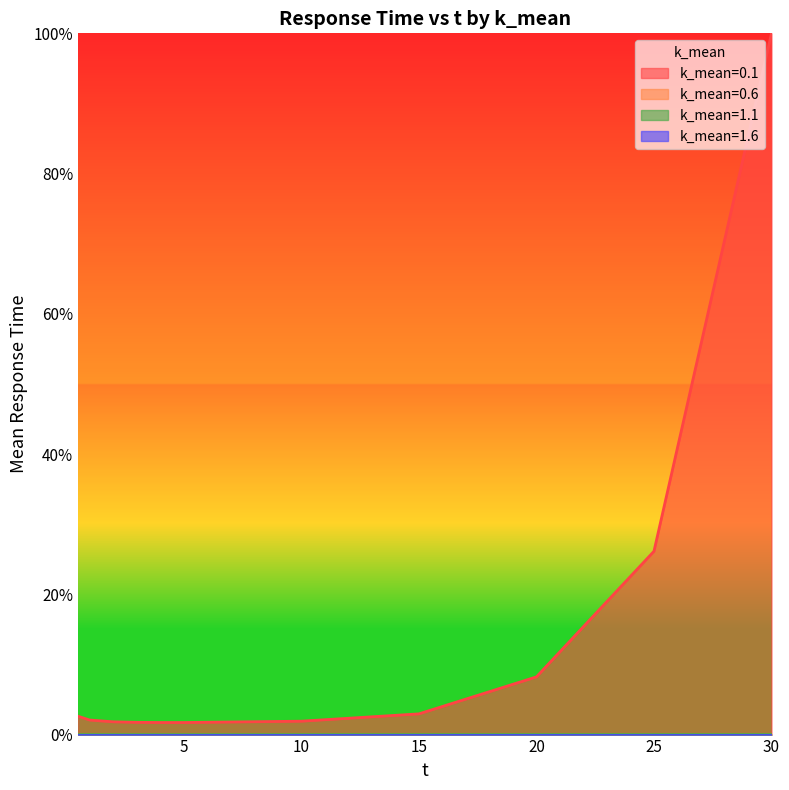

What is the label of the 8th point from the right?

3